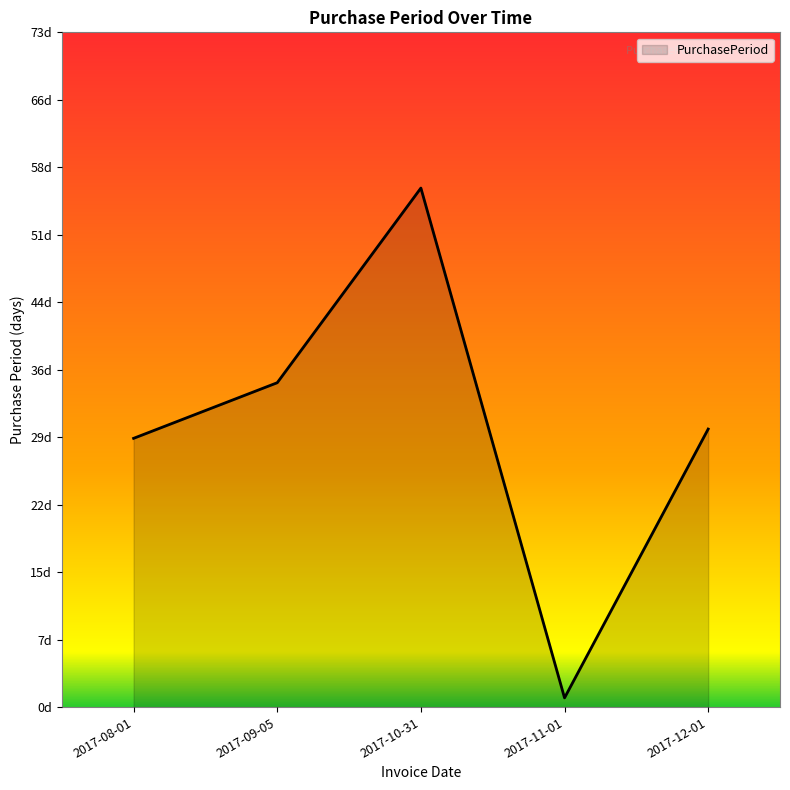

What position from the left is 2017-08-01?

1